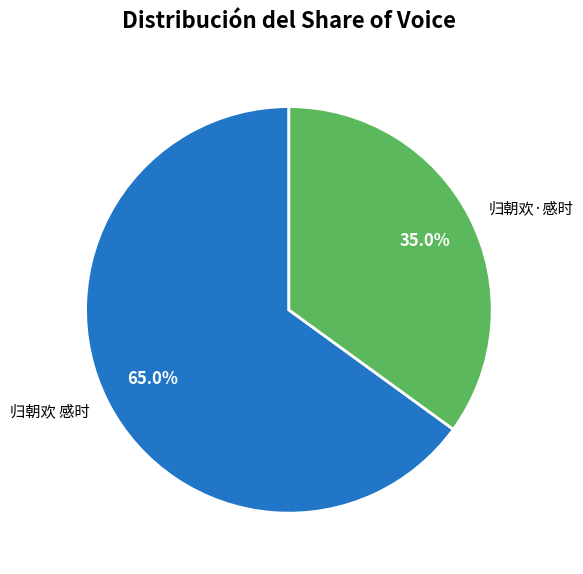

Between 归朝欢 感时 and 归朝欢·感时, which is larger?

归朝欢 感时